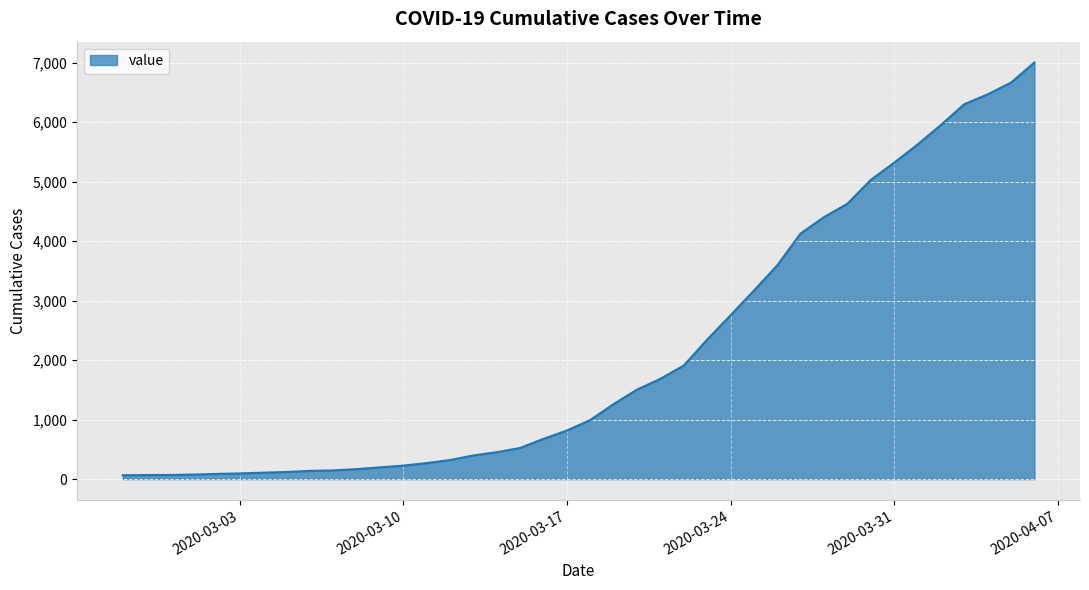

What is the greatest value displayed?

7004